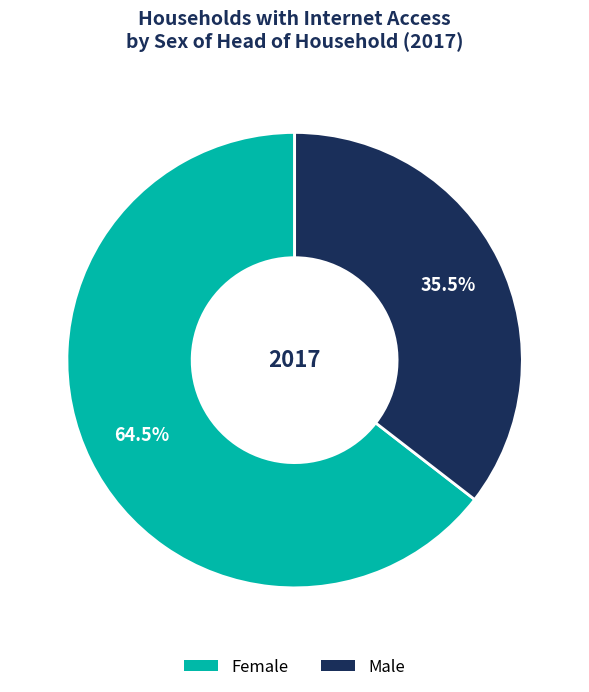

Approximately how many times larger is the value at Female compared to Male?

1.8